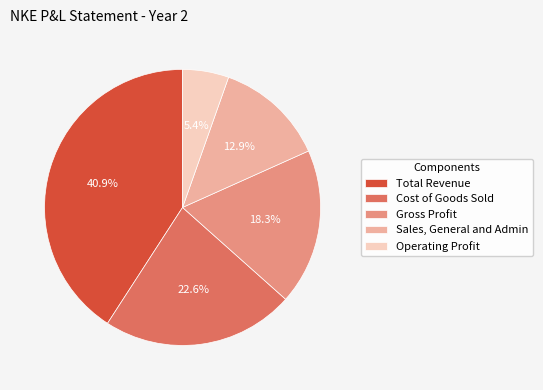

How many segments does this pie chart have?

5